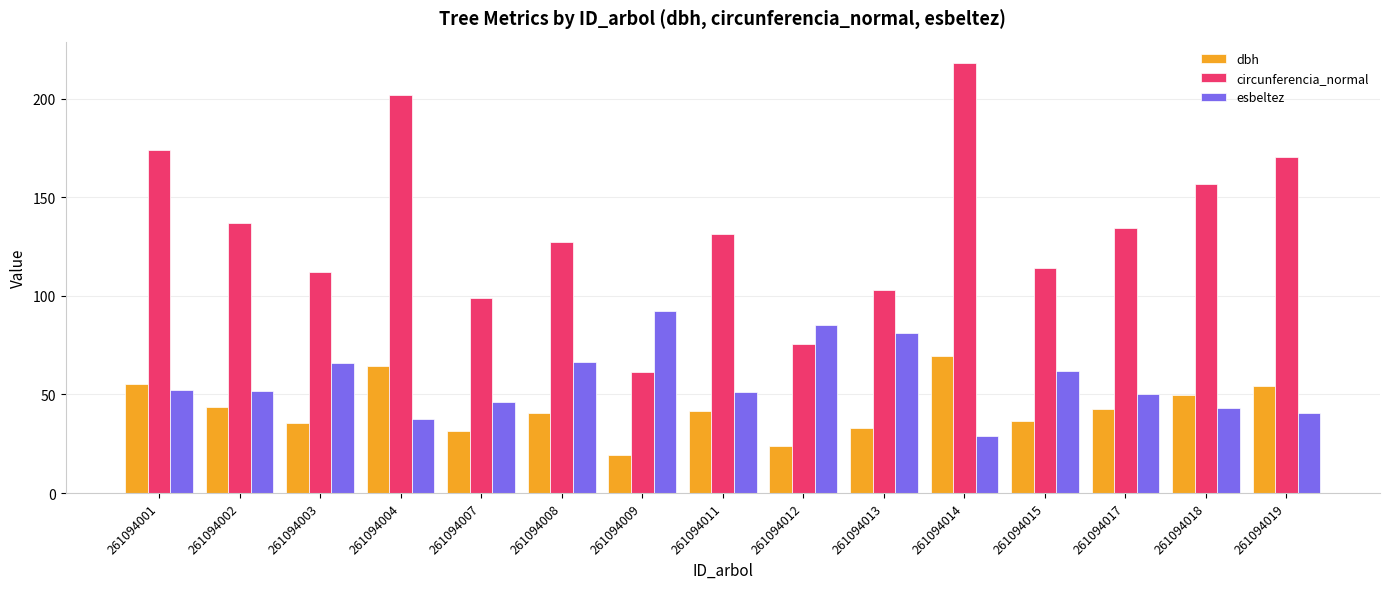

What is the average value of the esbeltez series?

56.9